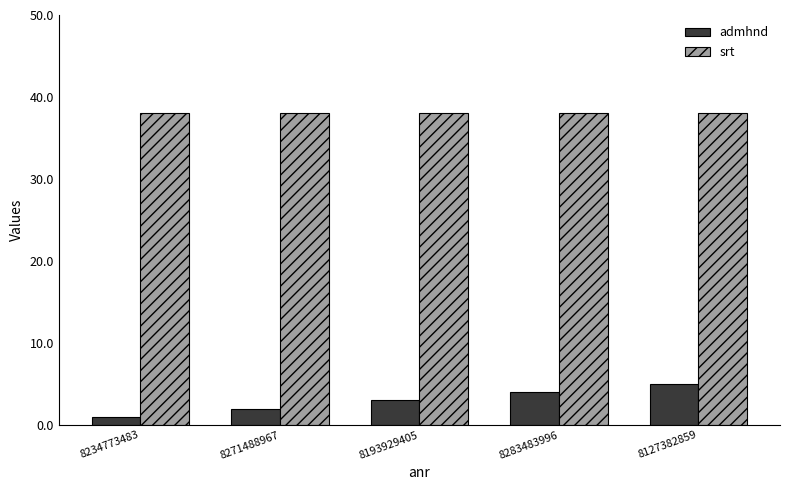

How many bars are there in each group?

2